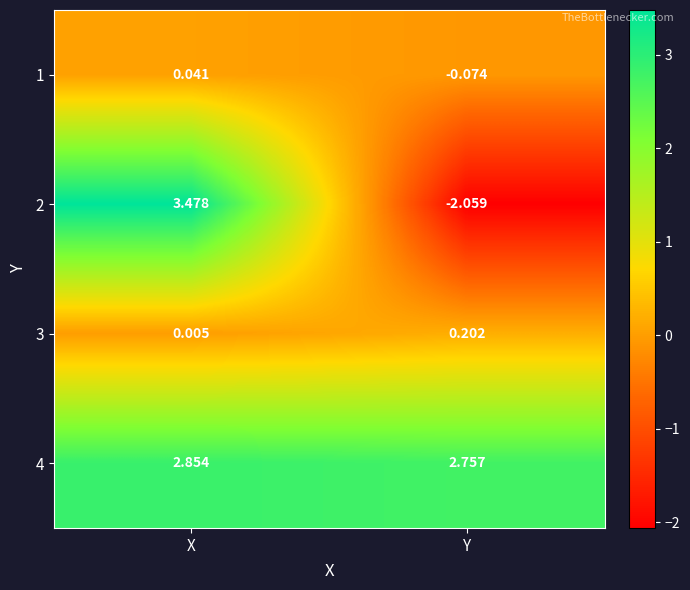

At which label does 1 first exceed 0?

X